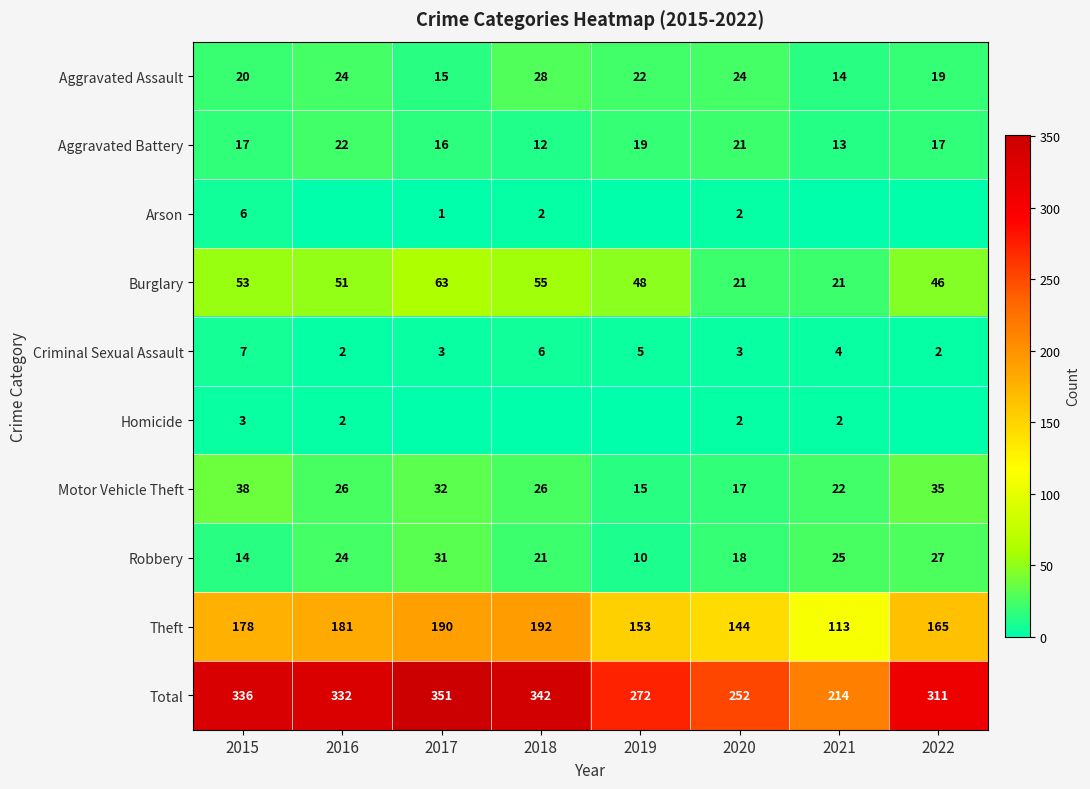

Is it true that Aggravated Battery equals 4 at 2019?

False